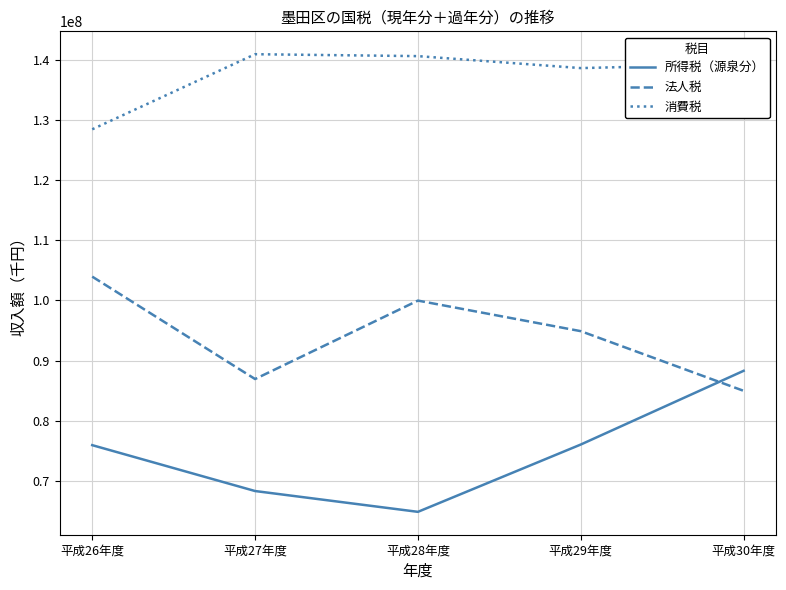

At 平成27年度, list the series in order from largest to smallest.

消費税, 法人税, 所得税（源泉分）